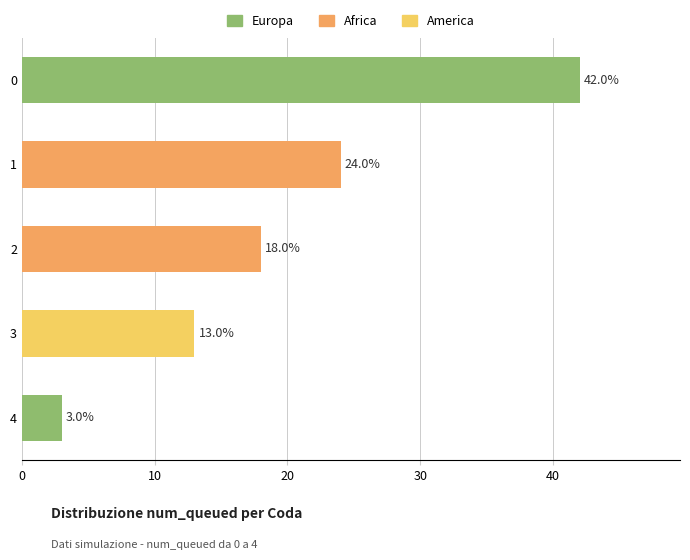

Are the bars grouped side by side (vs. stacked)?

No